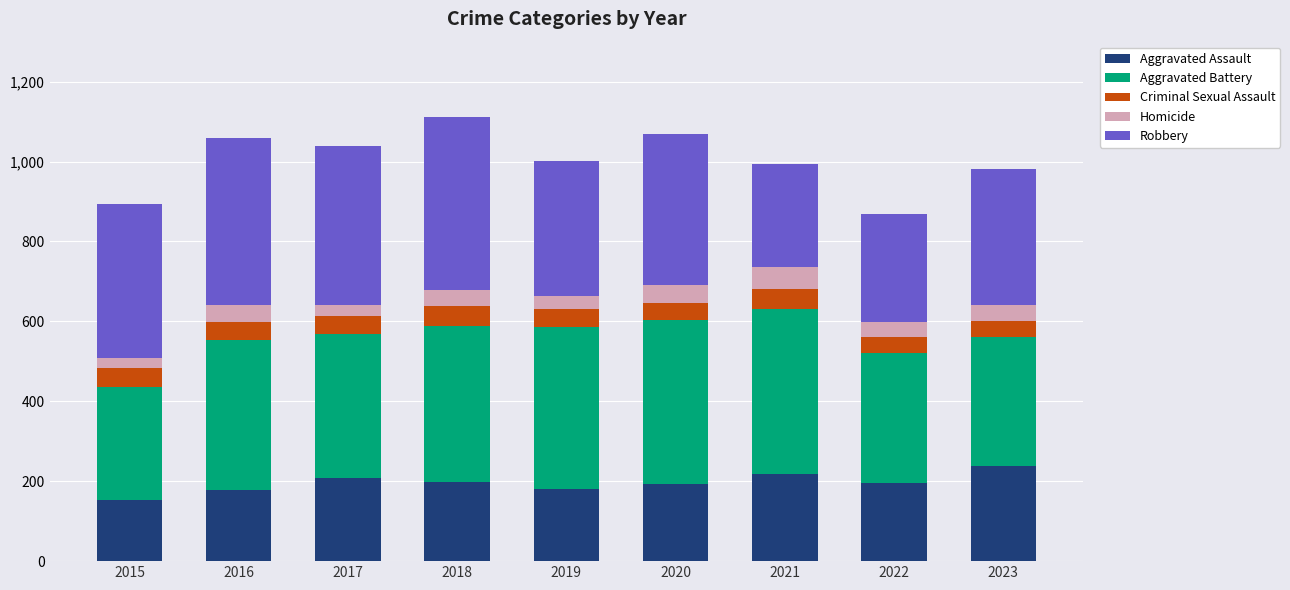

What is the lowest value of the Aggravated Assault series?

153